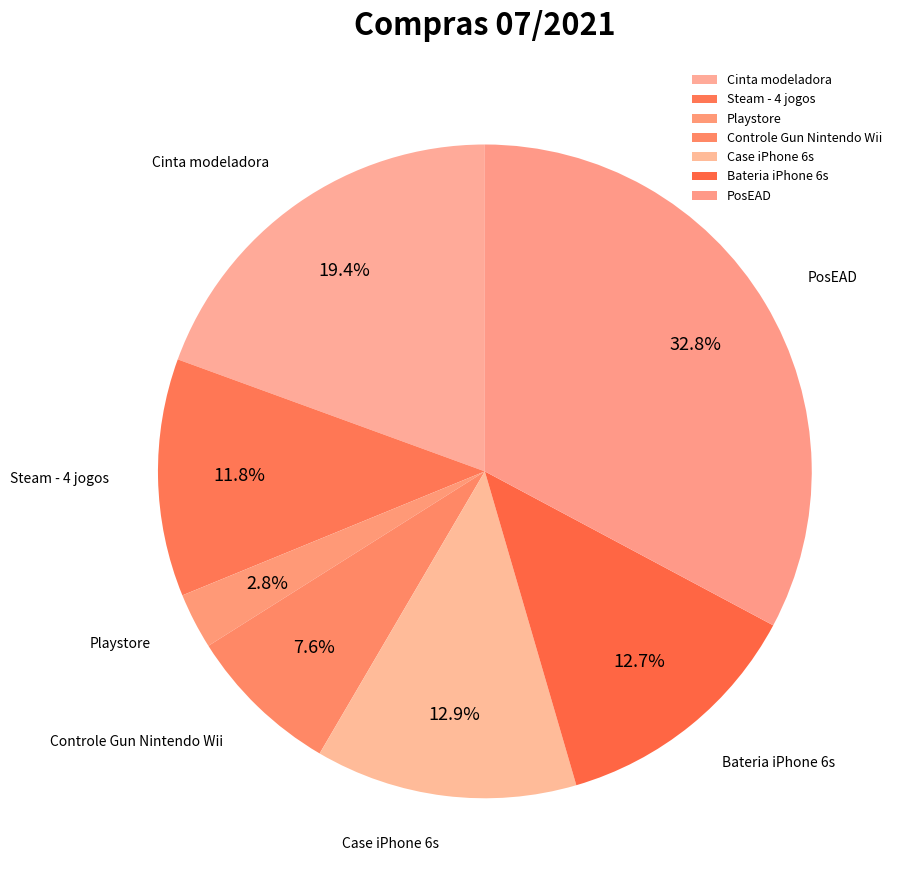

Does Cinta modeladora account for over 50% of the chart?

No